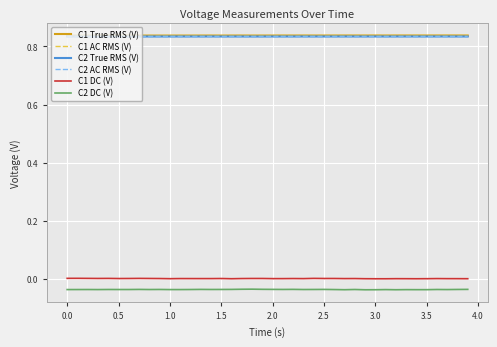

At how many categories does at least one series exceed 0?

40